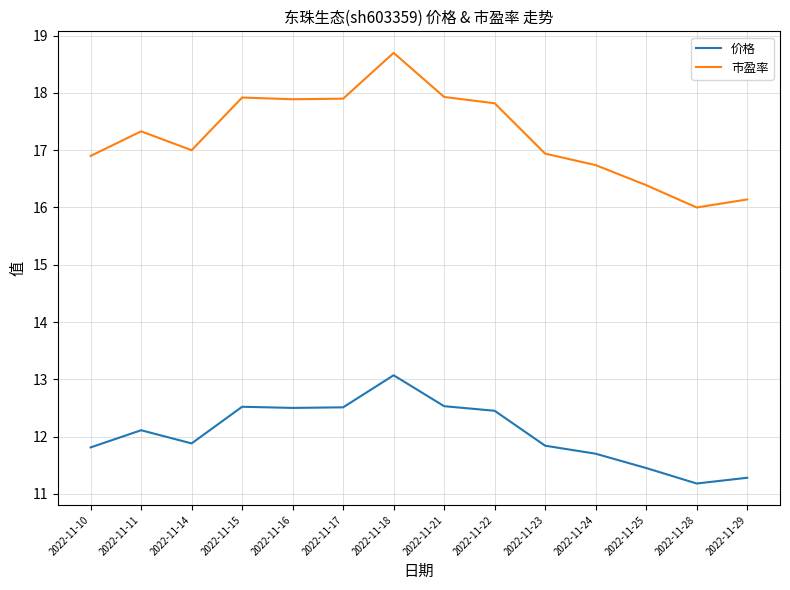

Is the value of 市盈率 at 2022-11-11 greater than the value of 价格 at 2022-11-23?

Yes